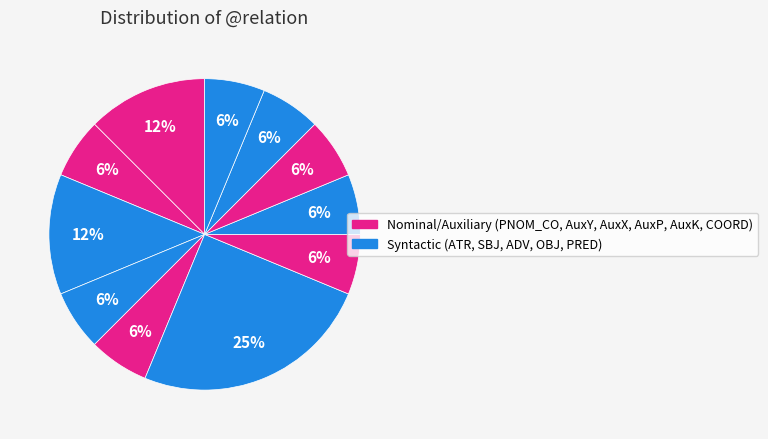

How many slices are in this pie chart?

11